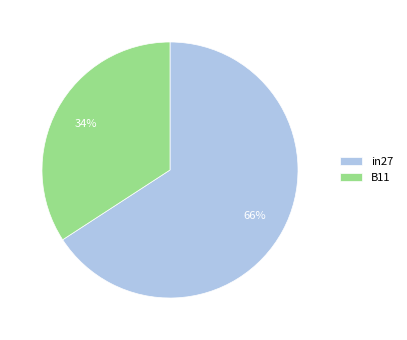

Between in27 and B11, which is larger?

in27